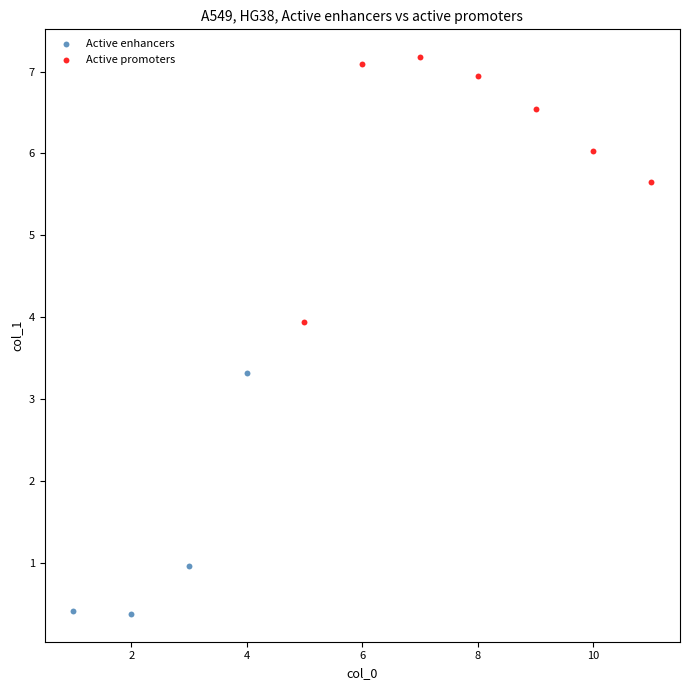

Which series has the largest Y range (max minus min)?

Active promoters